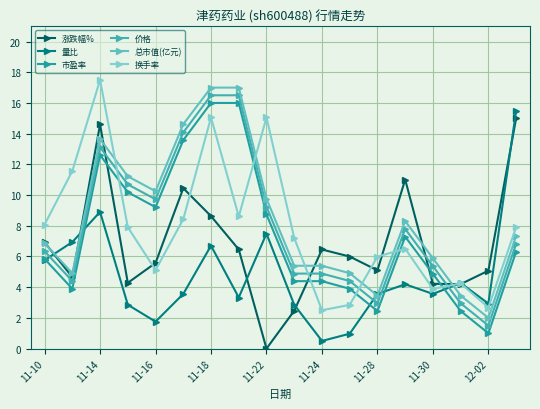

Does the chart have visible grid lines?

Yes